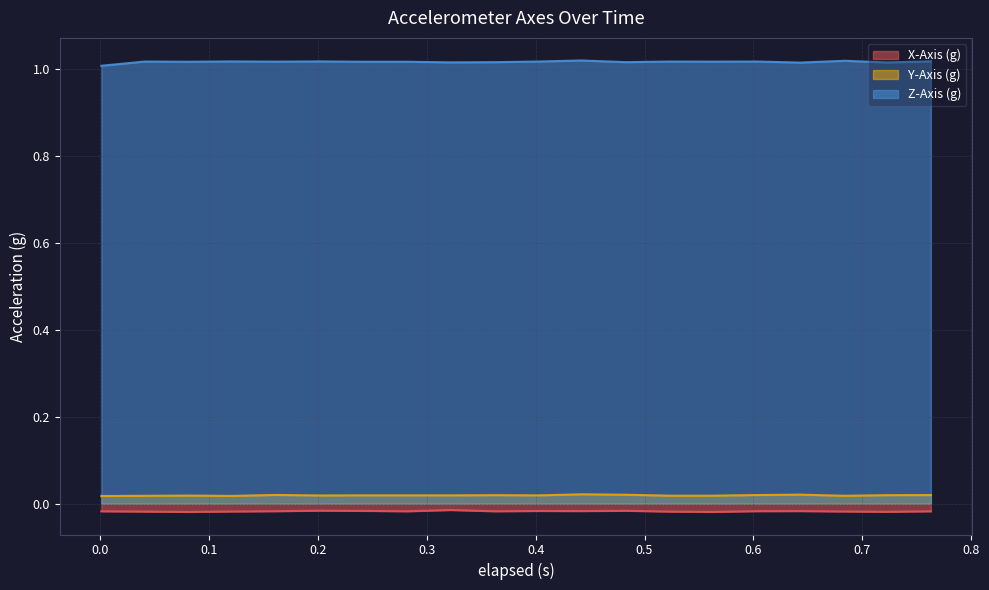

Which series has the largest total across all categories?

Z-Axis (g)